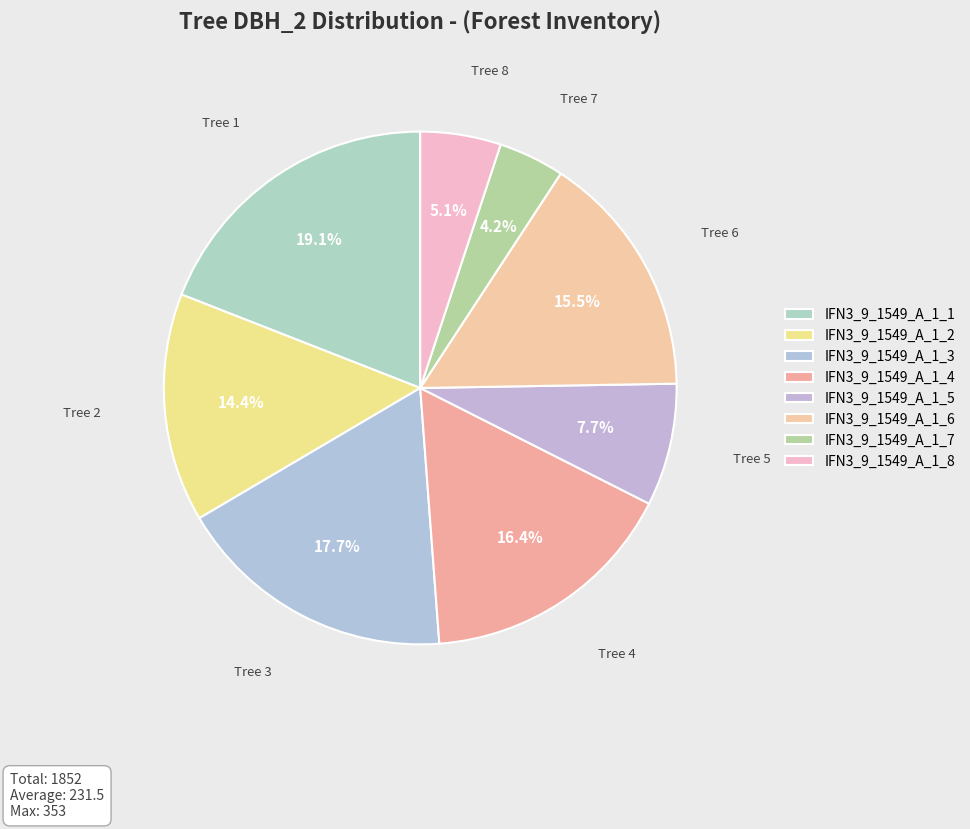

What is the change in value from IFN3_9_1549_A_1_1 to IFN3_9_1549_A_1_2?

-86